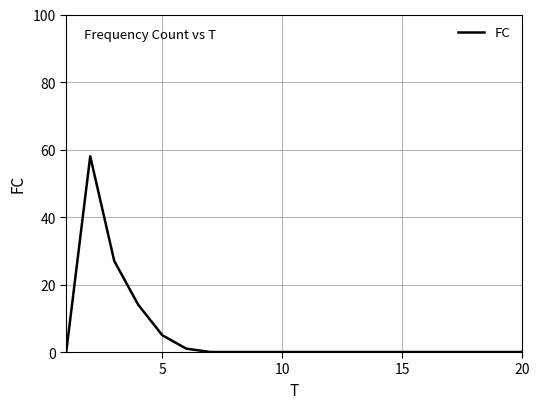

How many lines are shown in the chart?

1